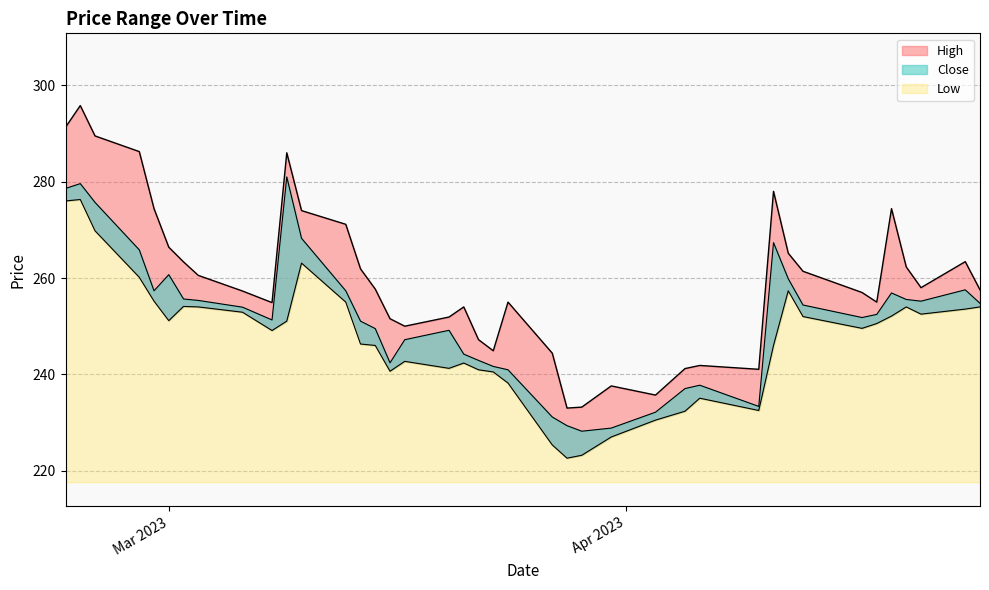

List the labels in order of Close value, largest first.

2023-03-09, 2023-02-23, 2023-02-22, 2023-02-24, 2023-03-10, 2023-04-11, 2023-02-27, 2023-03-01, 2023-04-12, 2023-04-24, 2023-02-28, 2023-03-13, 2023-04-19, 2023-03-02, 2023-04-20, 2023-03-03, 2023-04-21, 2023-04-25, 2023-04-13, 2023-03-06, 2023-04-18, 2023-04-17, 2023-03-08, 2023-03-14, 2023-03-15, 2023-03-20, 2023-03-17, 2023-03-21, 2023-03-22, 2023-03-16, 2023-03-23, 2023-03-24, 2023-04-06, 2023-04-05, 2023-04-10, 2023-04-03, 2023-03-27, 2023-03-28, 2023-03-31, 2023-03-29